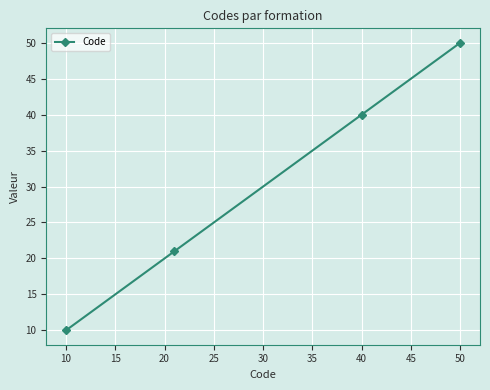

True or false: the data has more than 0 interior local peaks.

False